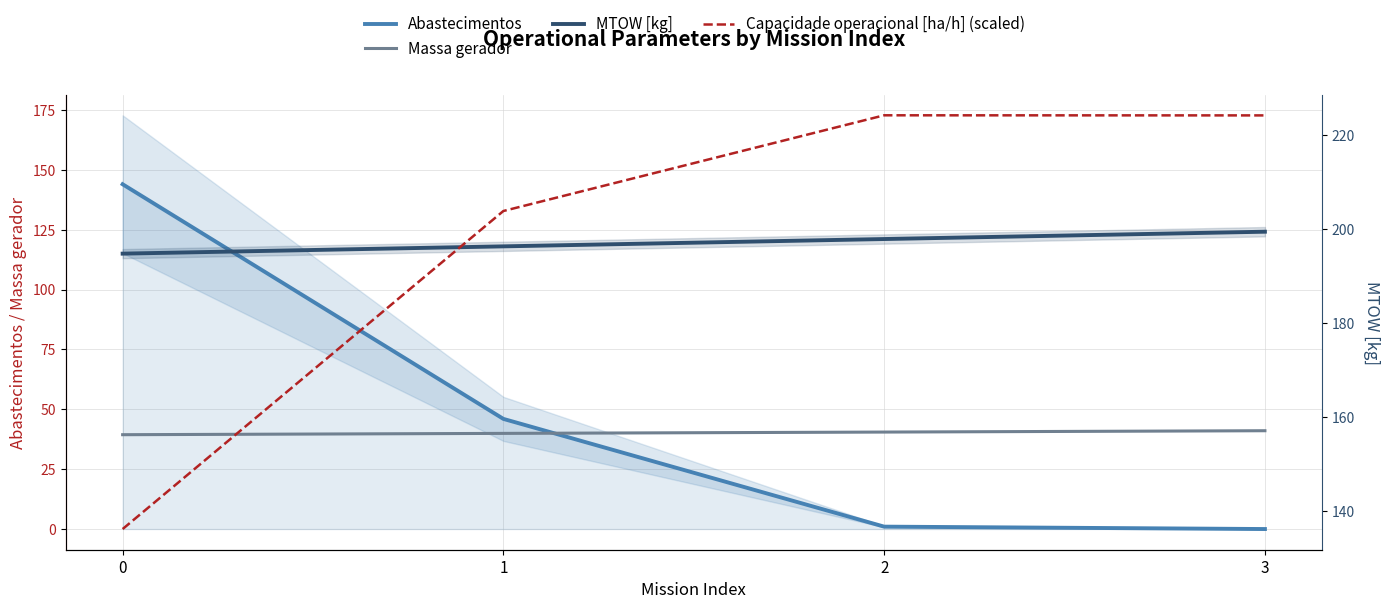

List the labels in order of Massa gerador value, smallest first.

0, 1, 2, 3